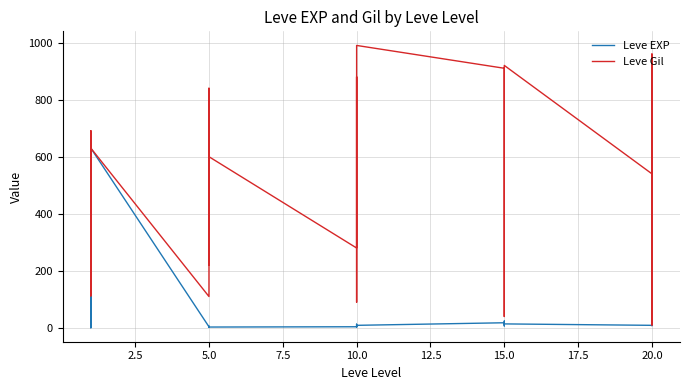

Which series ends up on top after the final intersection of Leve EXP and Leve Gil?

Leve Gil